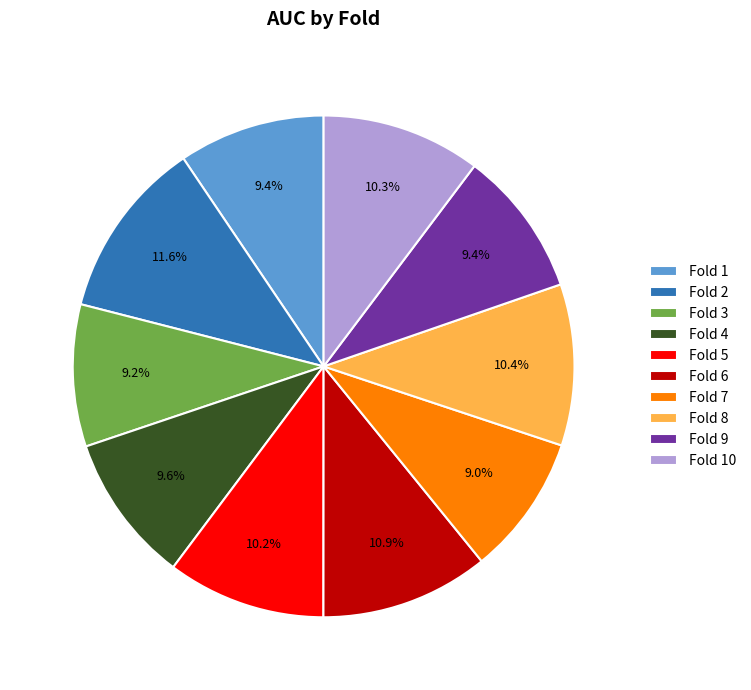

Which slice is the largest?

Fold 2